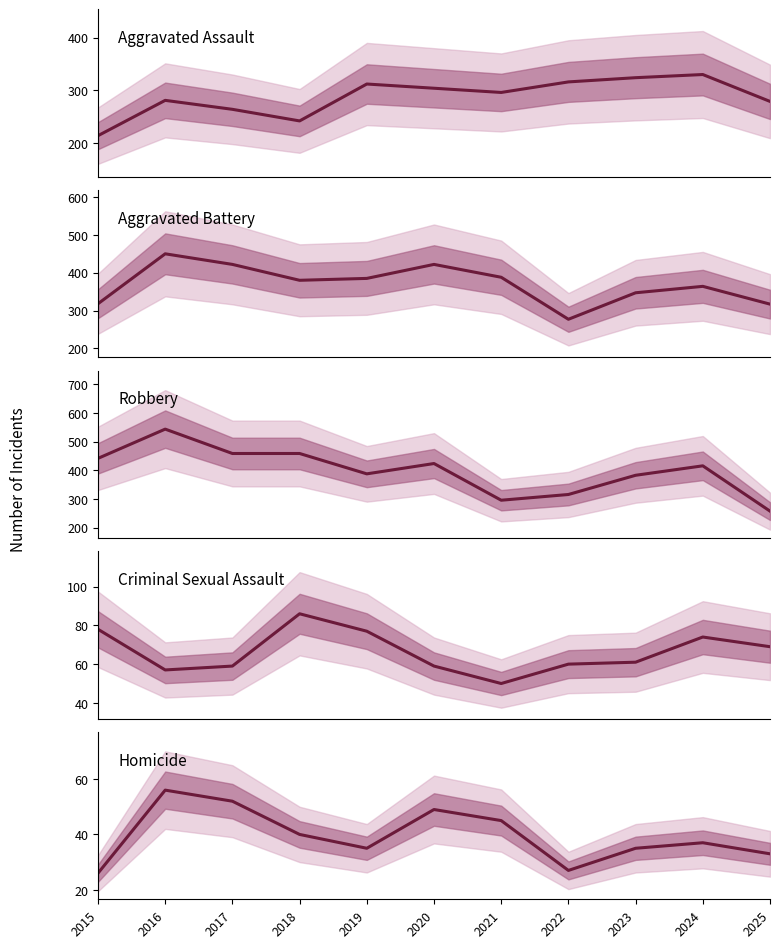

What is the difference between the maximum and second lowest values in the Aggravated Assault series?

88